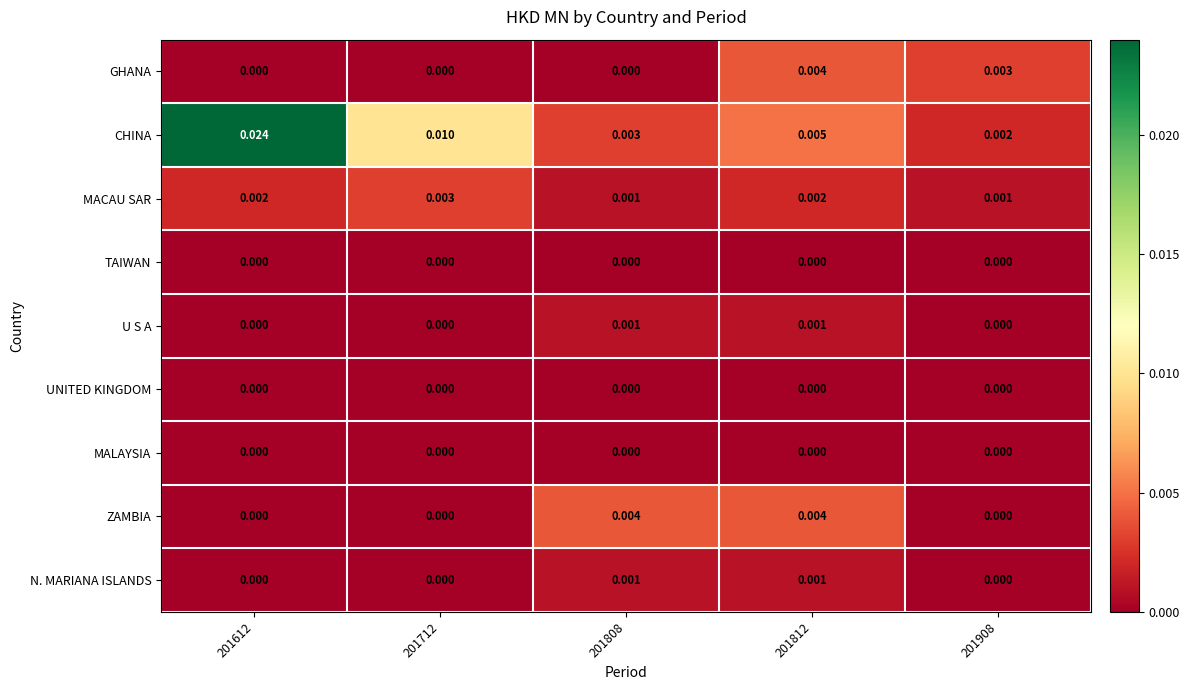

Between 201612 and 201808, which series saw the biggest shift?

CHINA